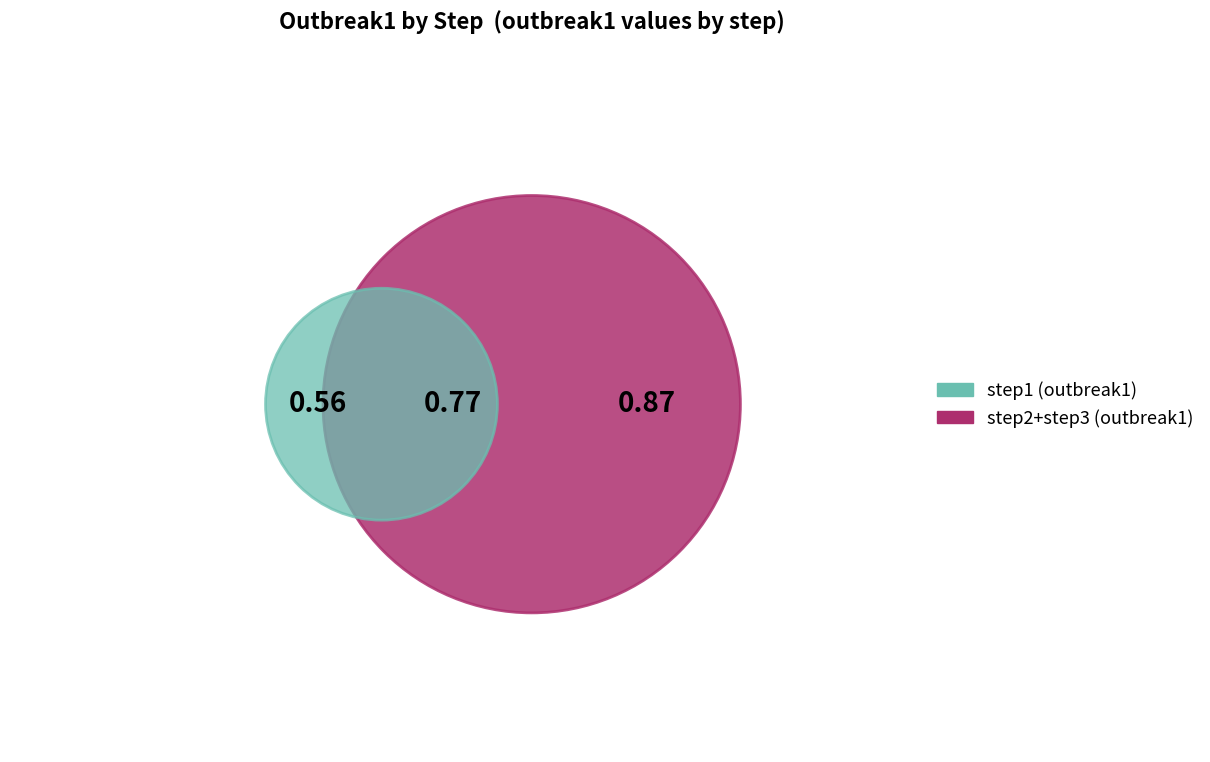

What percentage is the step1 slice, to the nearest percent?

26%